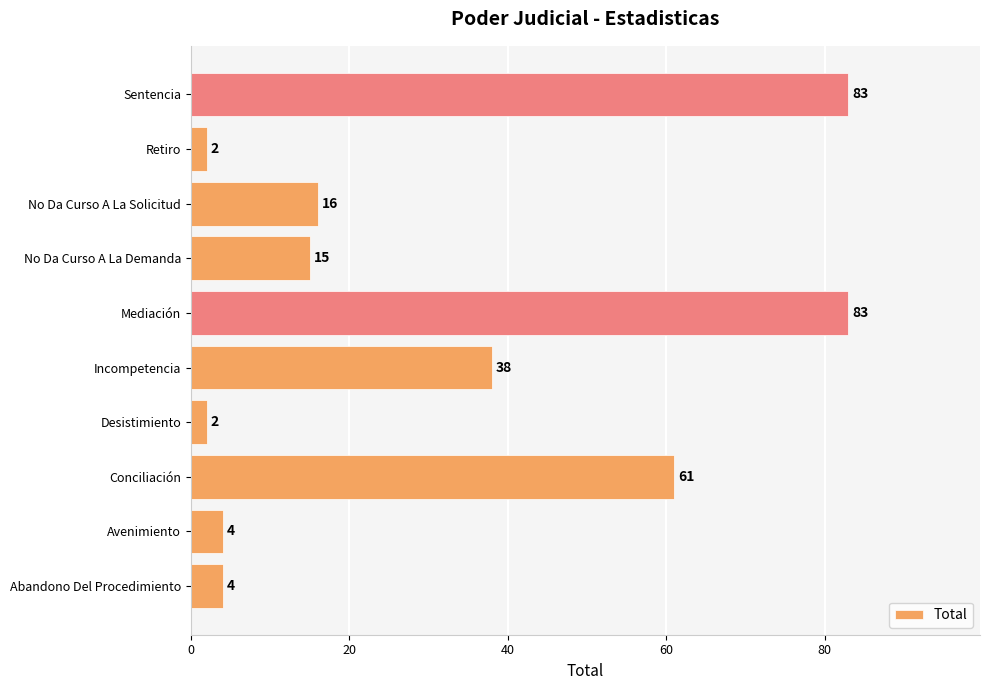

Which has a higher value, Desistimiento or Abandono Del Procedimiento?

Abandono Del Procedimiento